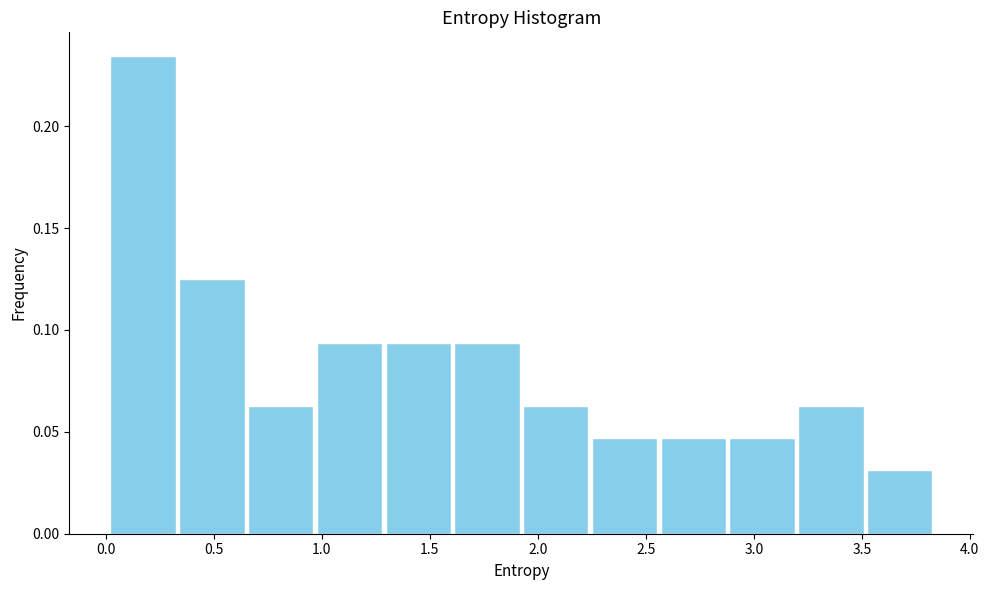

Reading left to right, transcribe this chart: for each bar, give the range it covers on the x-axis and its height. Neither the bar edges nor the heights are printed on the chart, so give them approximately, as read against the axes.

0.00 to 0.35: 0.235
0.35 to 0.65: 0.125
0.65 to 0.95: 0.065
0.95 to 1.30: 0.095
1.30 to 1.60: 0.095
1.60 to 1.90: 0.095
1.90 to 2.25: 0.065
2.25 to 2.55: 0.045
2.55 to 2.90: 0.045
2.90 to 3.20: 0.045
3.20 to 3.50: 0.065
3.50 to 3.85: 0.030